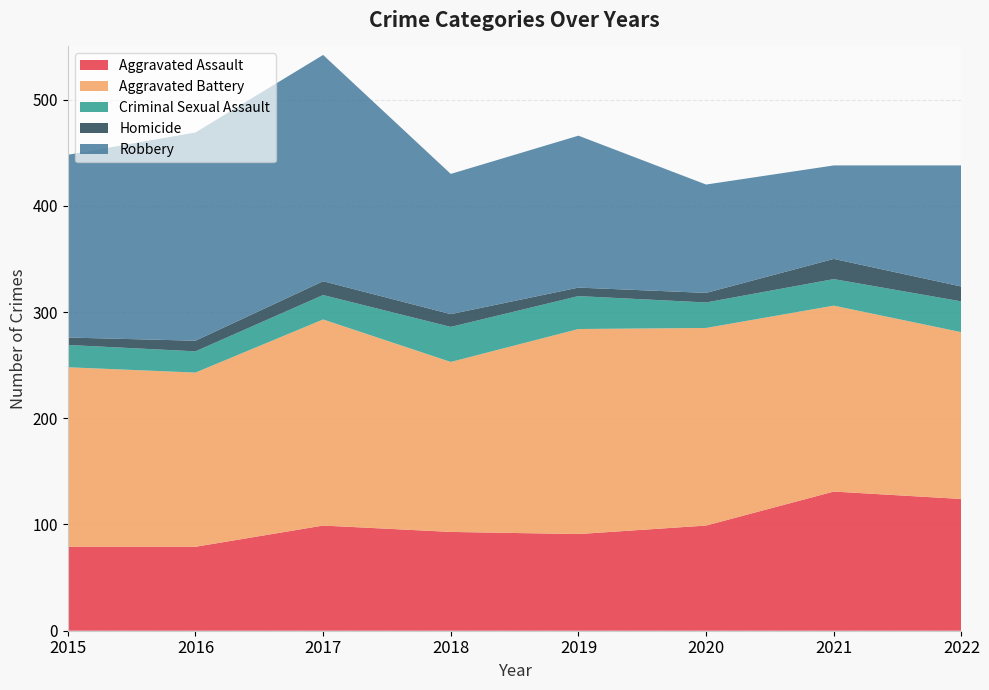

Reading right to left, transcribe all the data shown in this chart.

Aggravated Assault: 124	131	99	91	93	99	79	79
Aggravated Battery: 157	175	186	193	160	194	164	169
Criminal Sexual Assault: 29	25	24	31	33	23	20	21
Homicide: 14	19	9	8	12	13	10	7
Robbery: 114	88	102	143	132	213	196	172